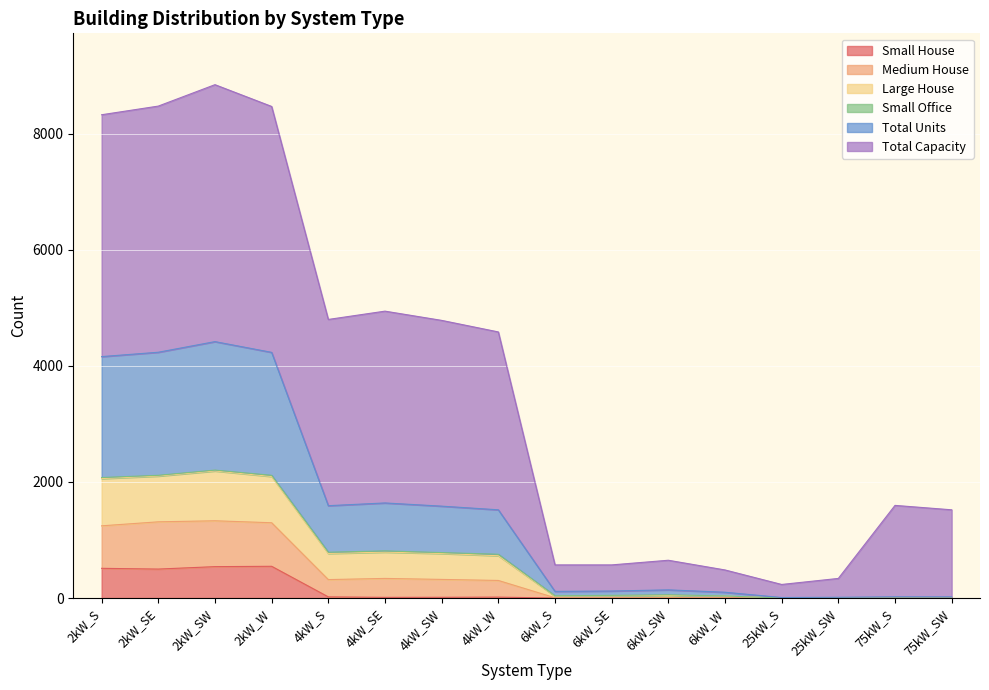

What is the highest value of the Small House series?

547